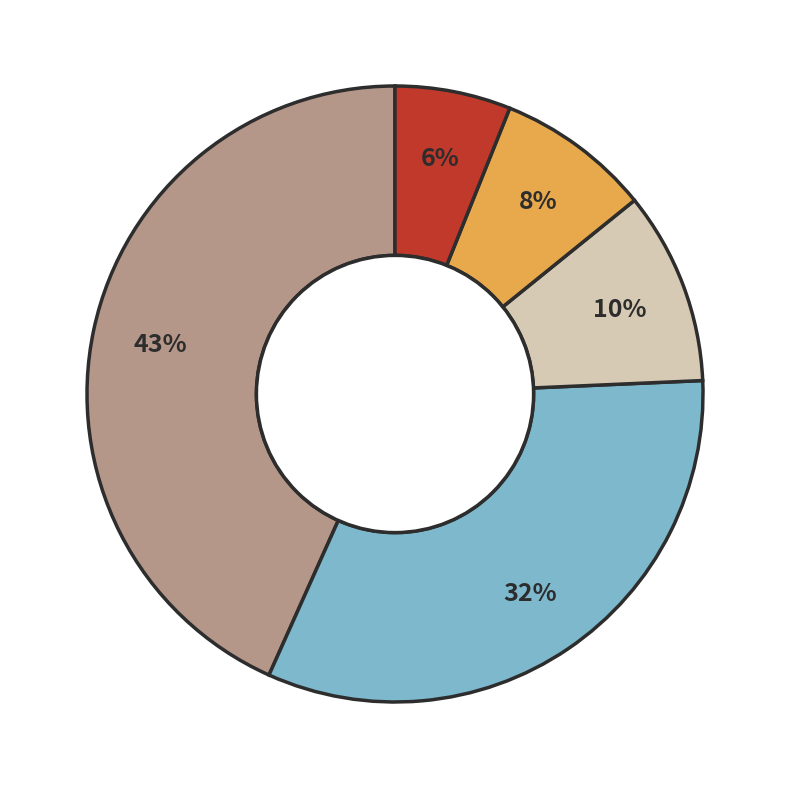

Does any single category account for the majority?

No